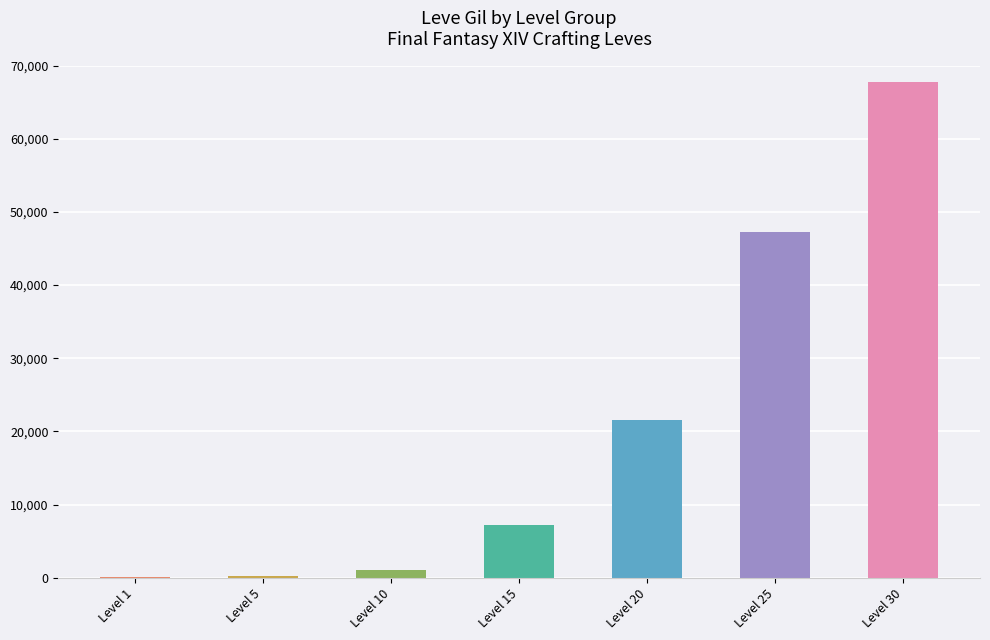

Count the number of categories in the chart.

7